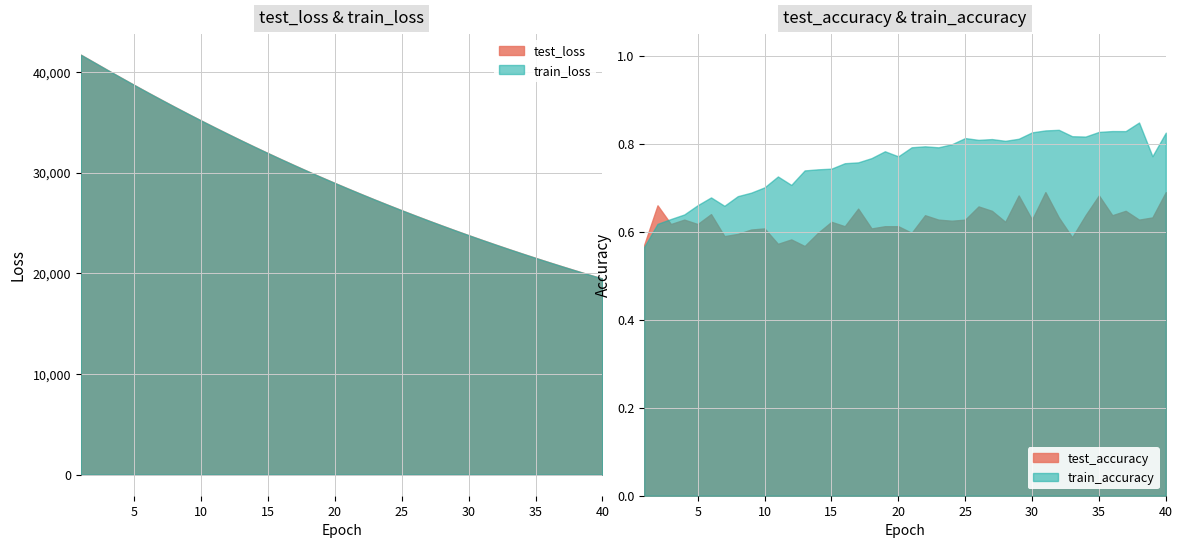

True or false: test_loss has a value of 33192.2 at 13.

True